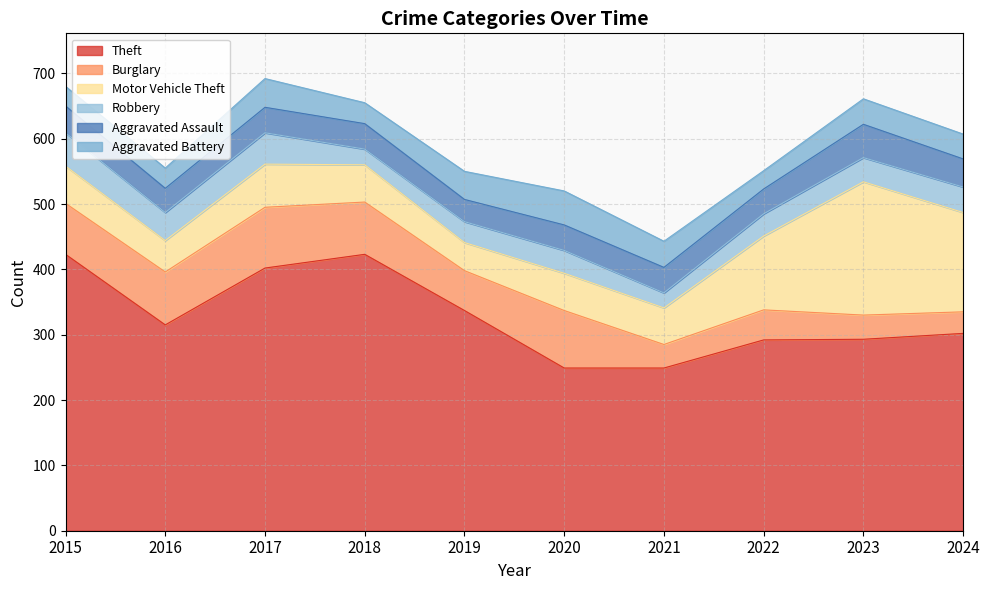

At which category does the chart reach its minimum across all series?

2021